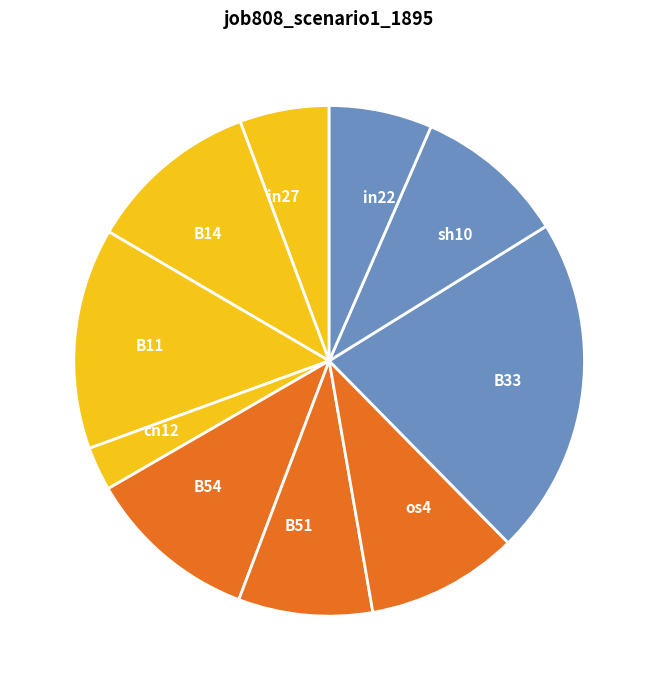

Count the number of slices in the pie.

10